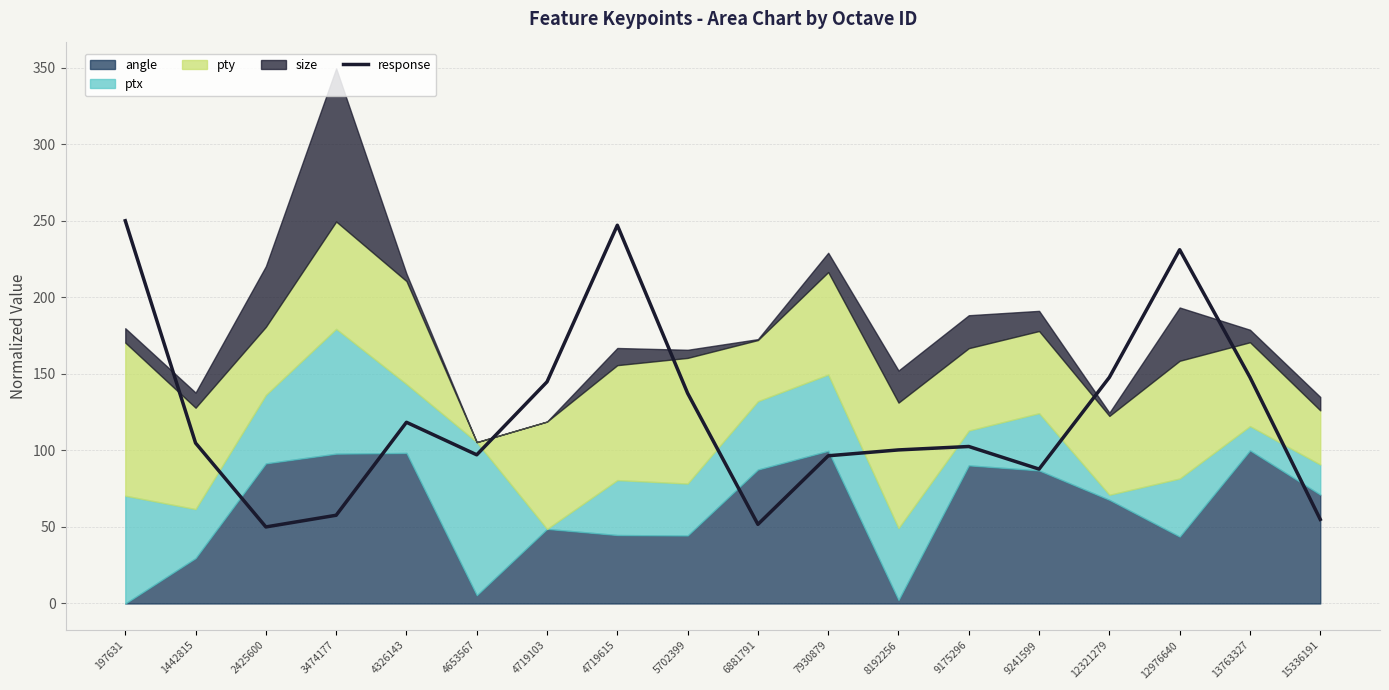

The value at 4326143 is 211.9. True or false?

False